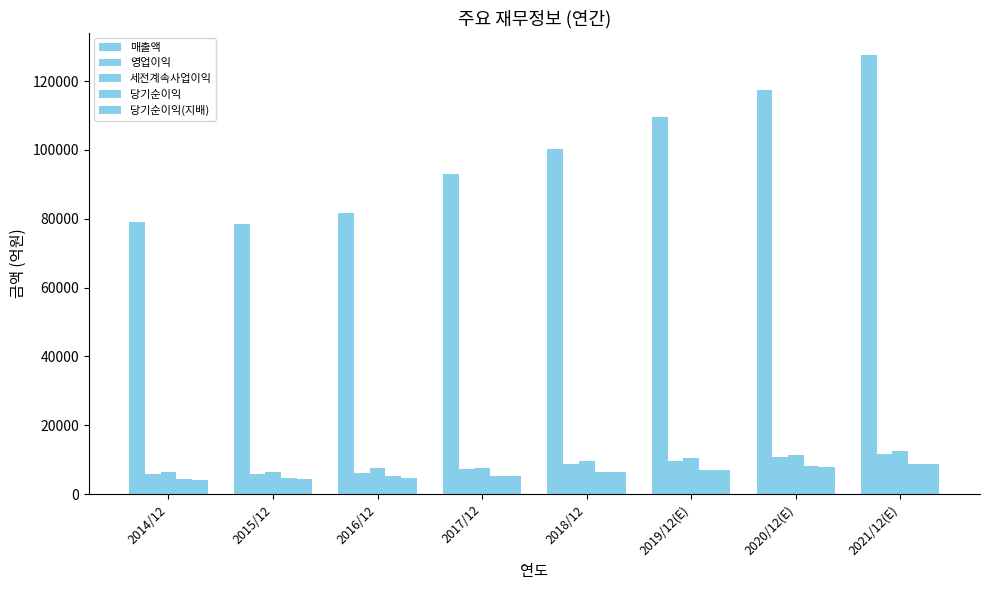

Are the bars horizontal?

No